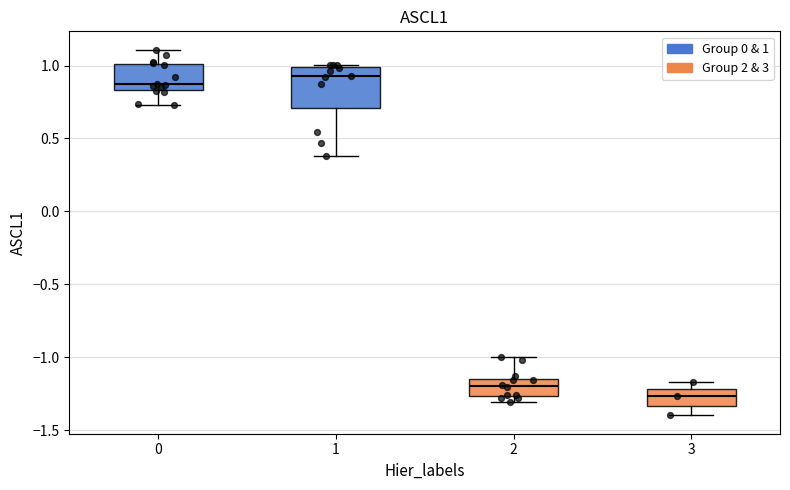

Where is the upper edge of the box at x = 3 on the y-axis? The values are not printed on the chart, so give them approximately, as read against the axis.

-1.20